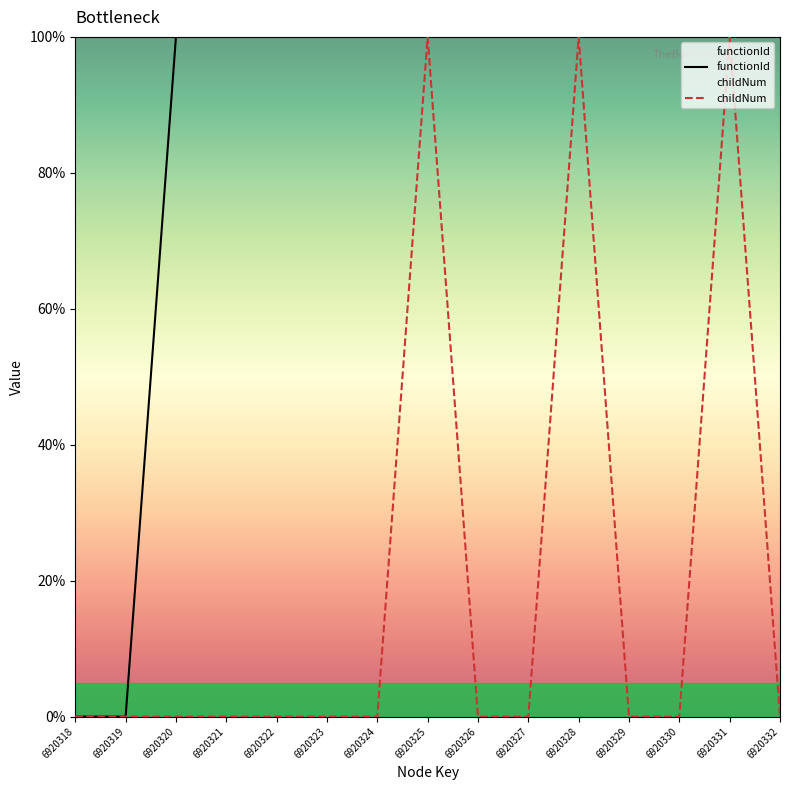

What is the difference between the second highest and second lowest values in the childNum series?

100